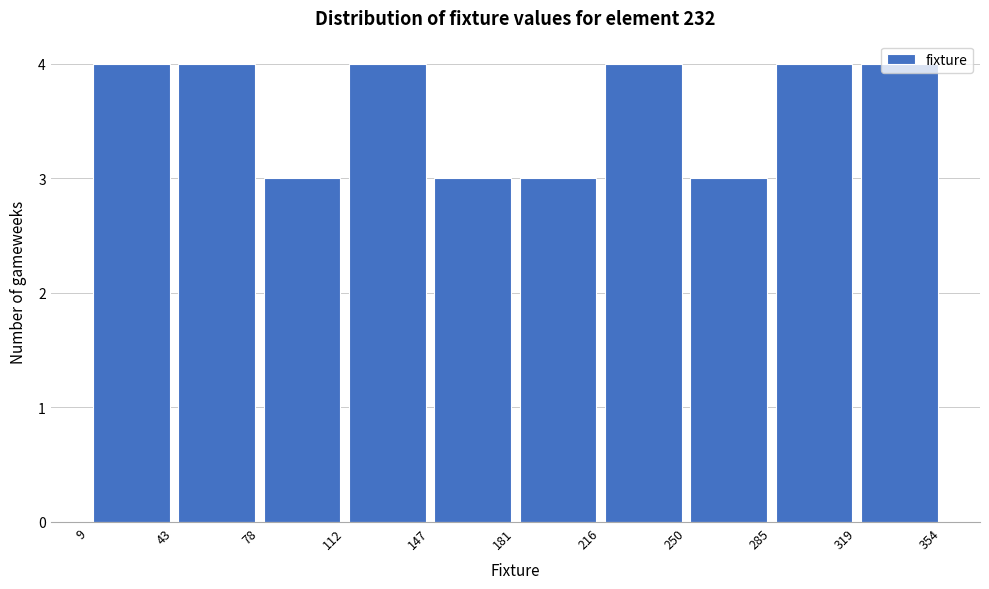

How tall is the bar that spans 285 to 319 on the x-axis? The values are not printed on the chart, so give them approximately, as read against the axis.

4